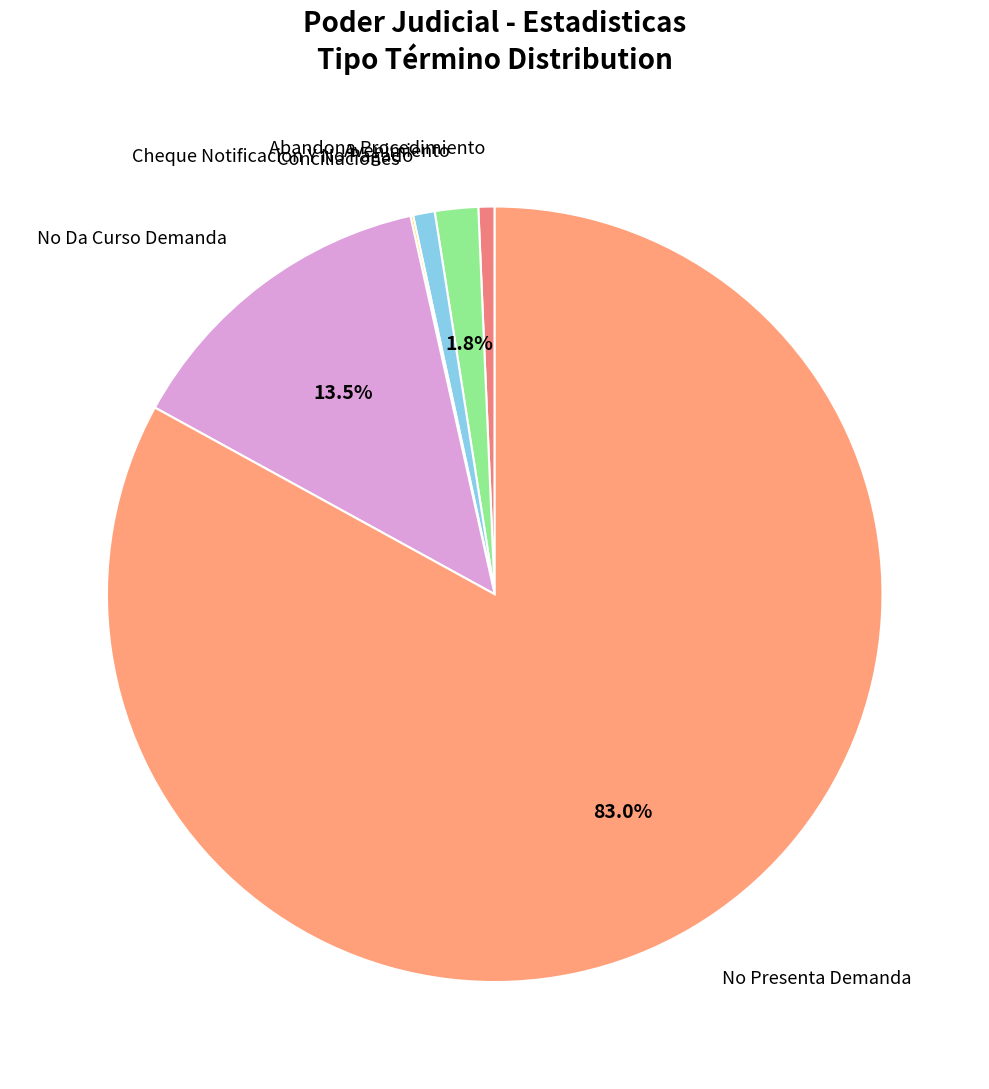

Do Cheque Notificacion Y No Pagado and Abandona Procedimiento together represent more than half of the pie?

No